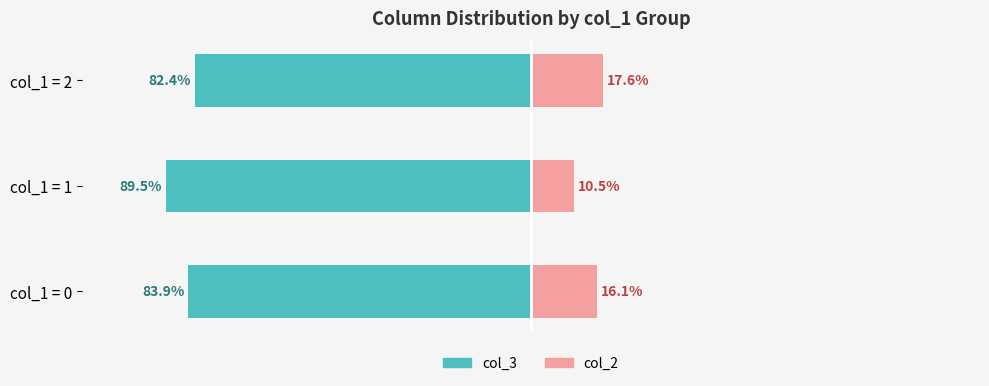

Reading right to left, list all the values displayed in this chart.

col_3 (left): -82.4	-89.5	-83.9
col_2 (right): 17.6	10.5	16.1